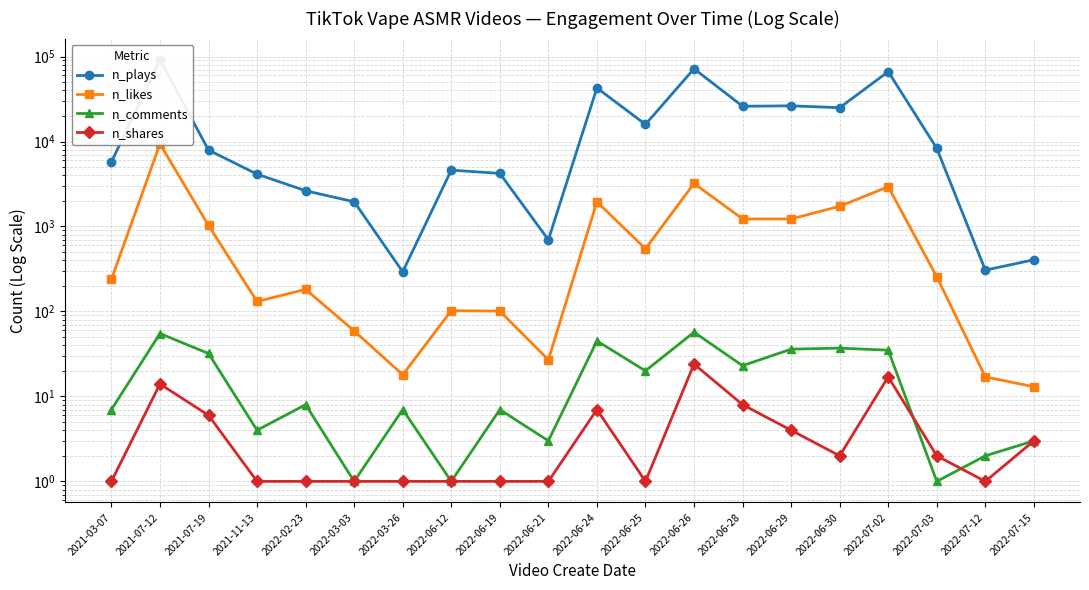

What is the minimum value for n_likes?

13